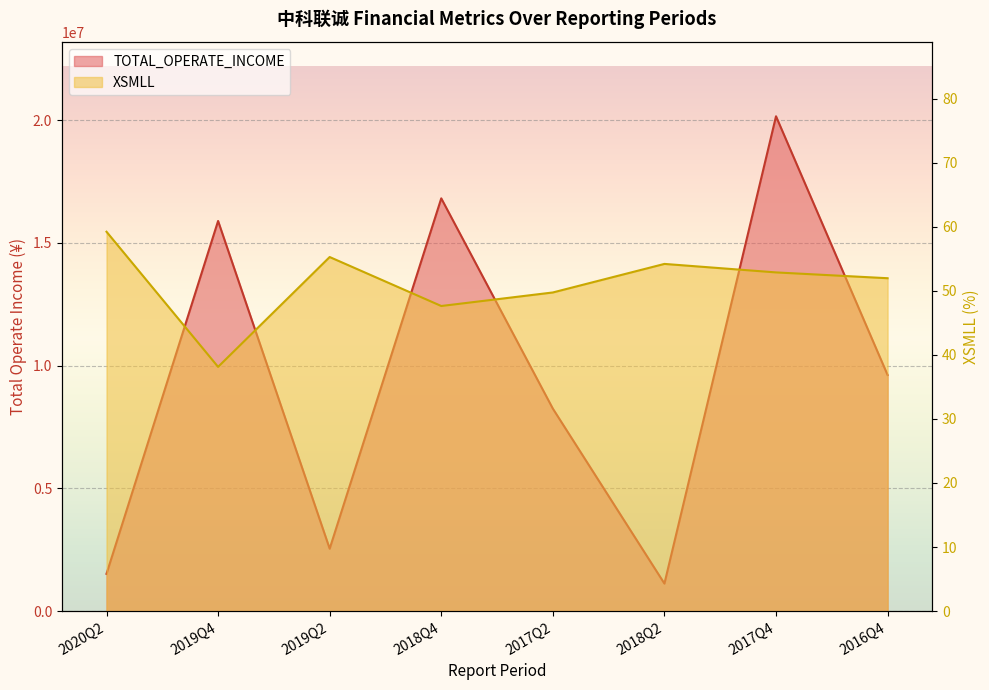

The XSMLL series shows 49.7 at 2017Q2. True or false?

True